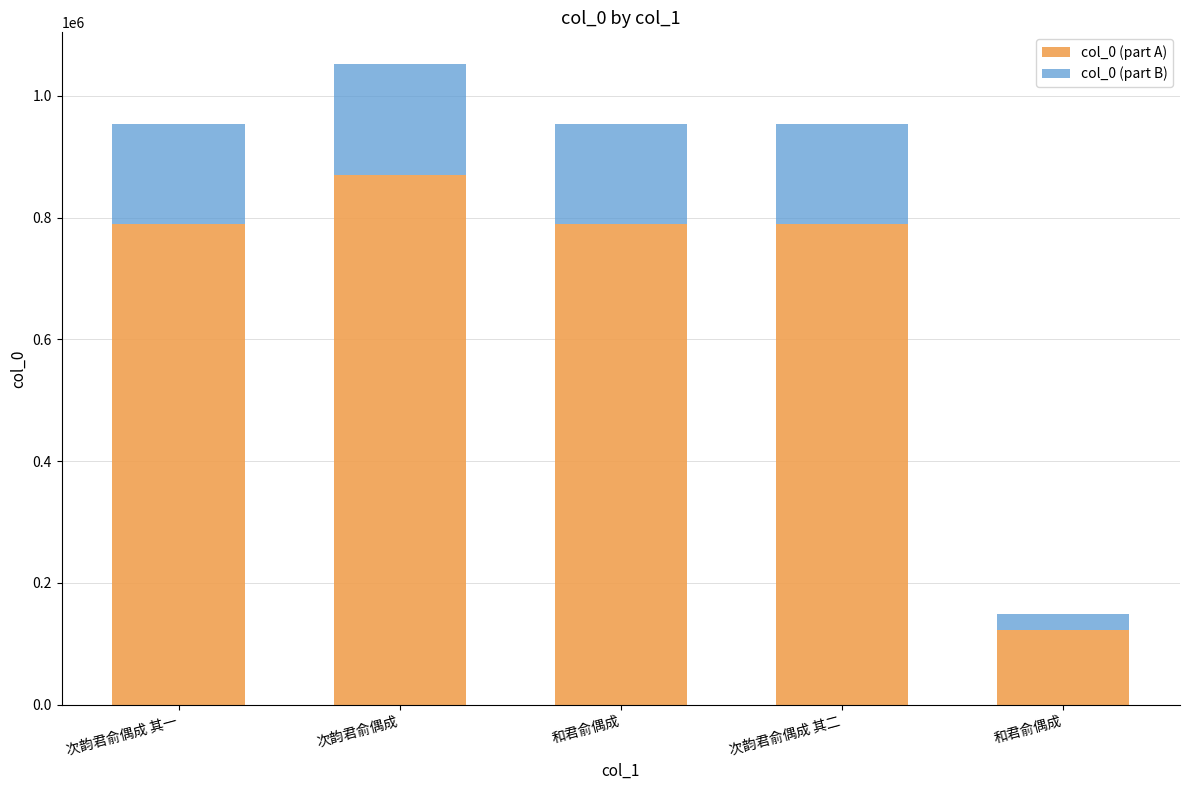

Count the number of categories in the chart.

5